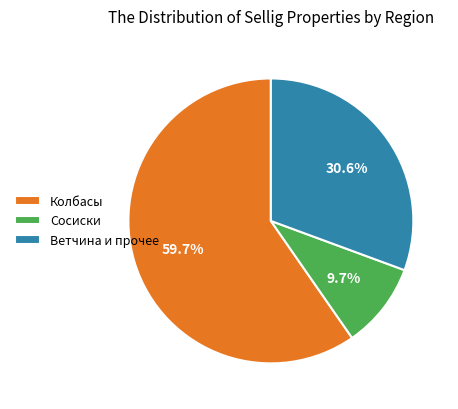

What is the largest slice in the pie chart?

Колбасы